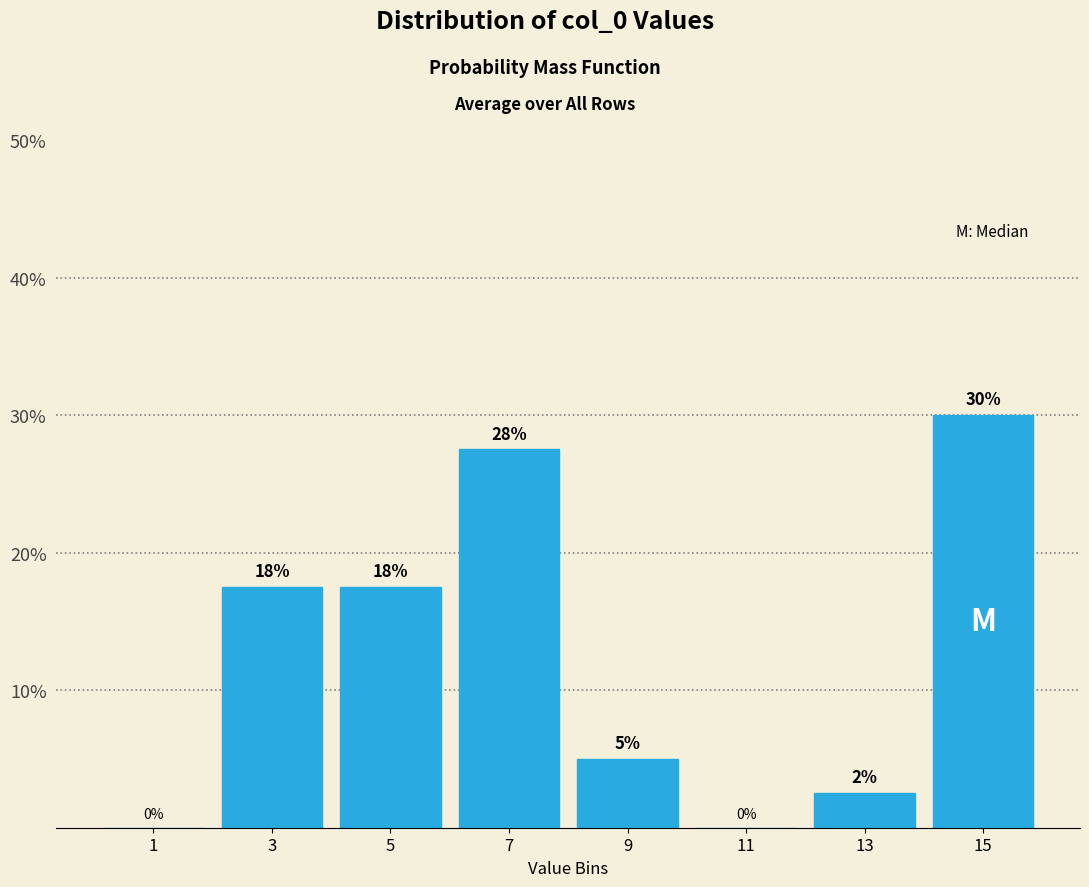

Which range on the x-axis has the tallest bar?

14 to 16